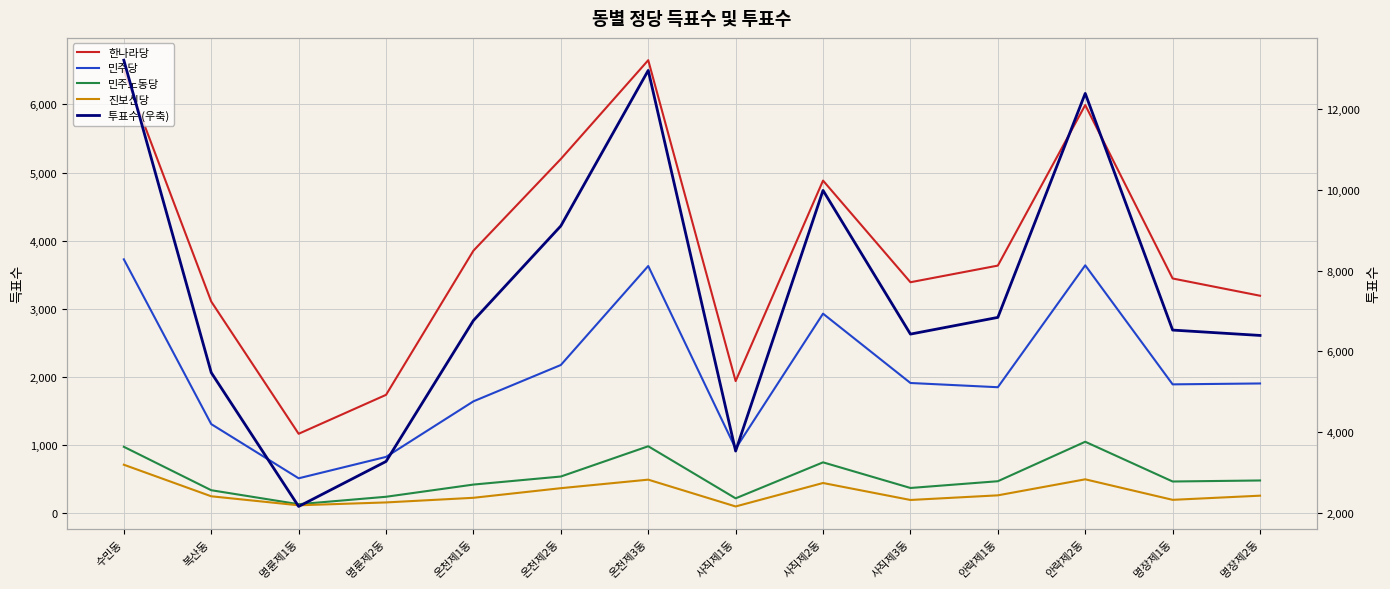

Where does the 투표수 (우축) series first go above 6763?

수민동